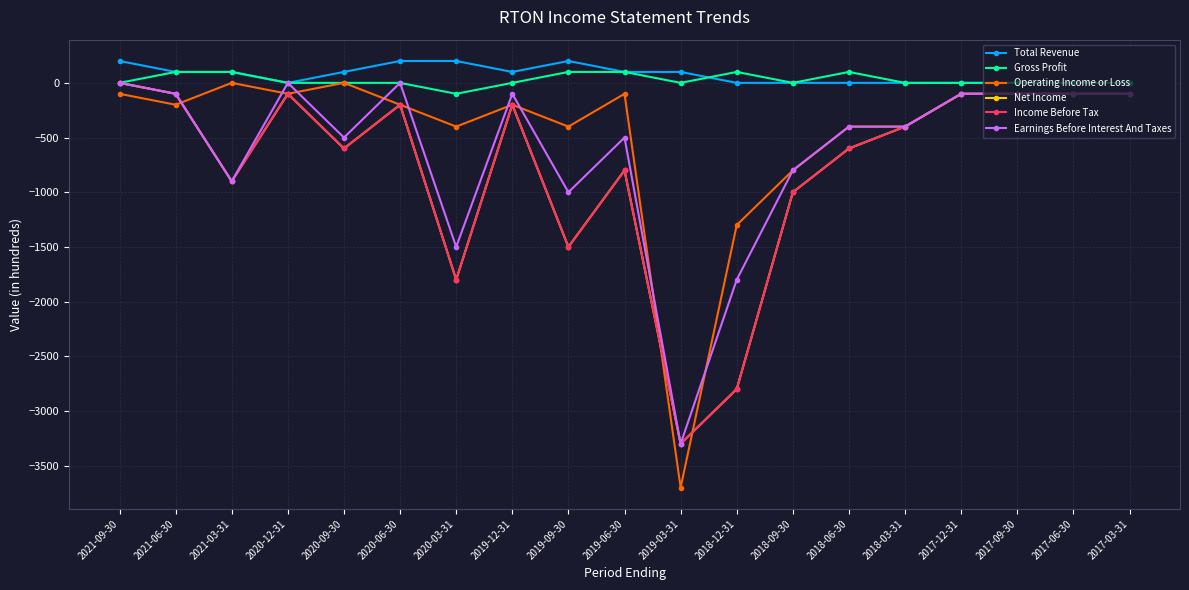

Does the chart have visible grid lines?

Yes